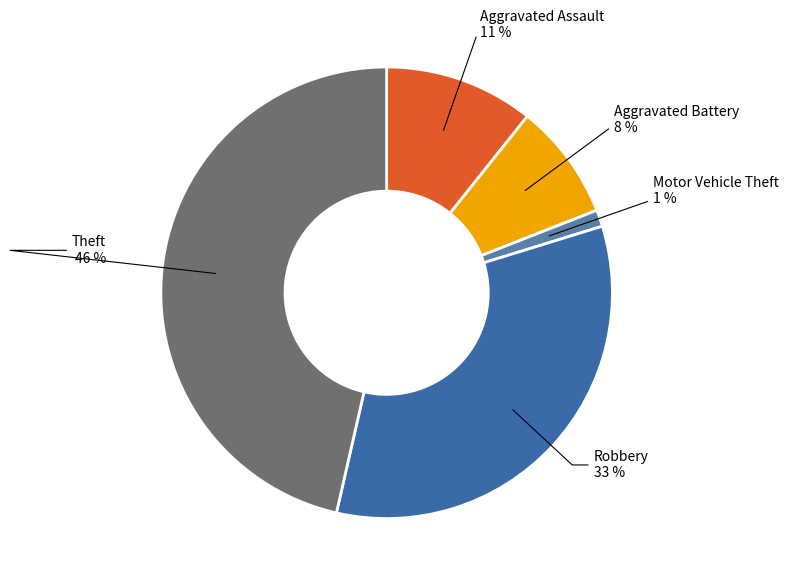

Is it true that Theft is 32% of the pie?

False